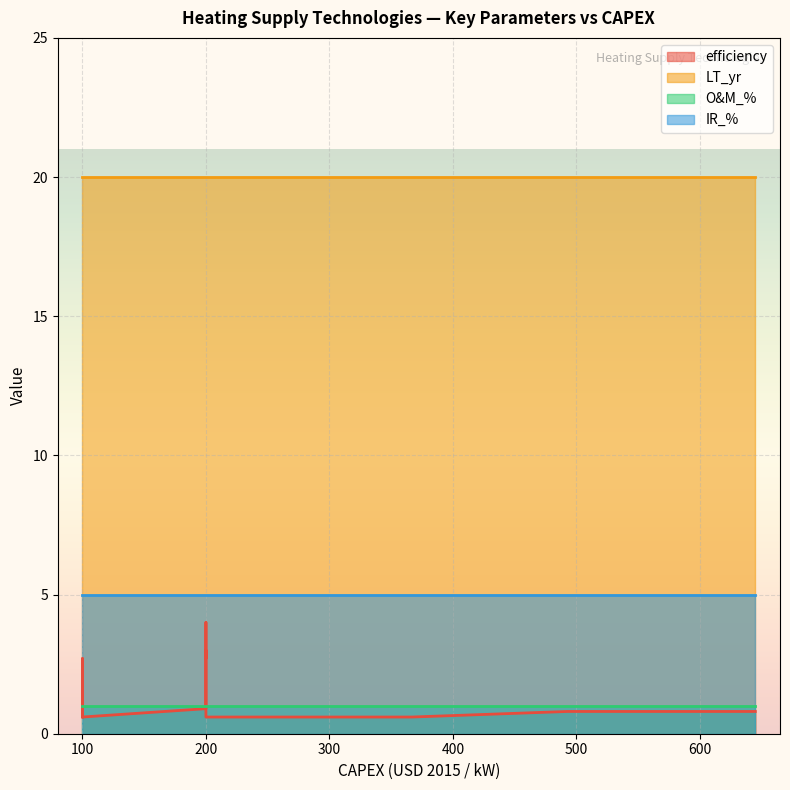

How many series are shown in this chart?

4